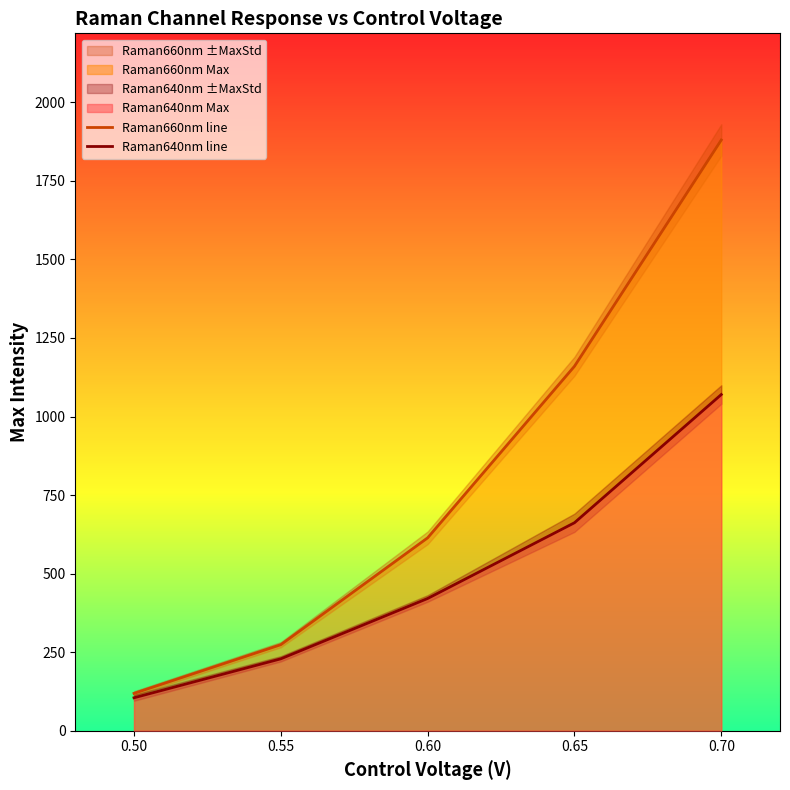

Rank the categories by Raman640nm line value from highest to lowest.

0.70, 0.65, 0.60, 0.55, 0.50